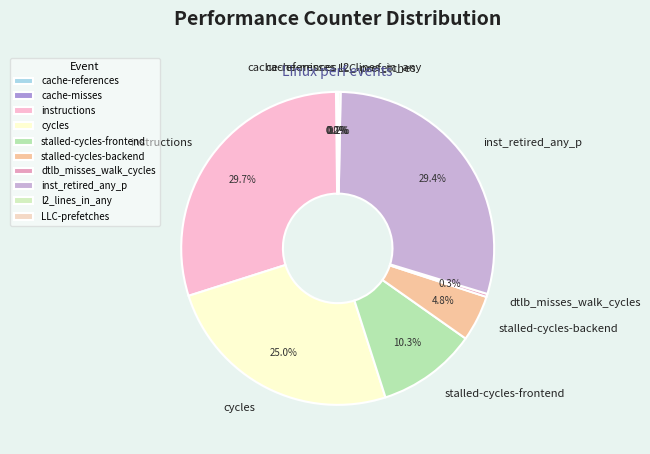

What percentage do instructions and inst_retired_any_p together represent?

59.1%